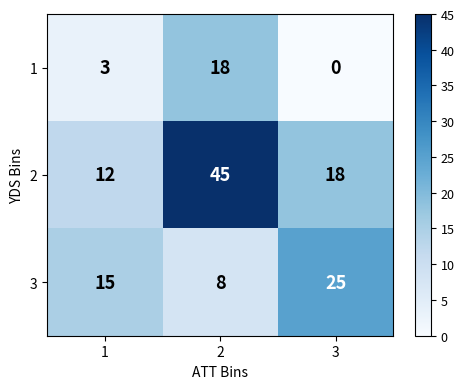

Is it true that 3 equals 15 at 1?

True